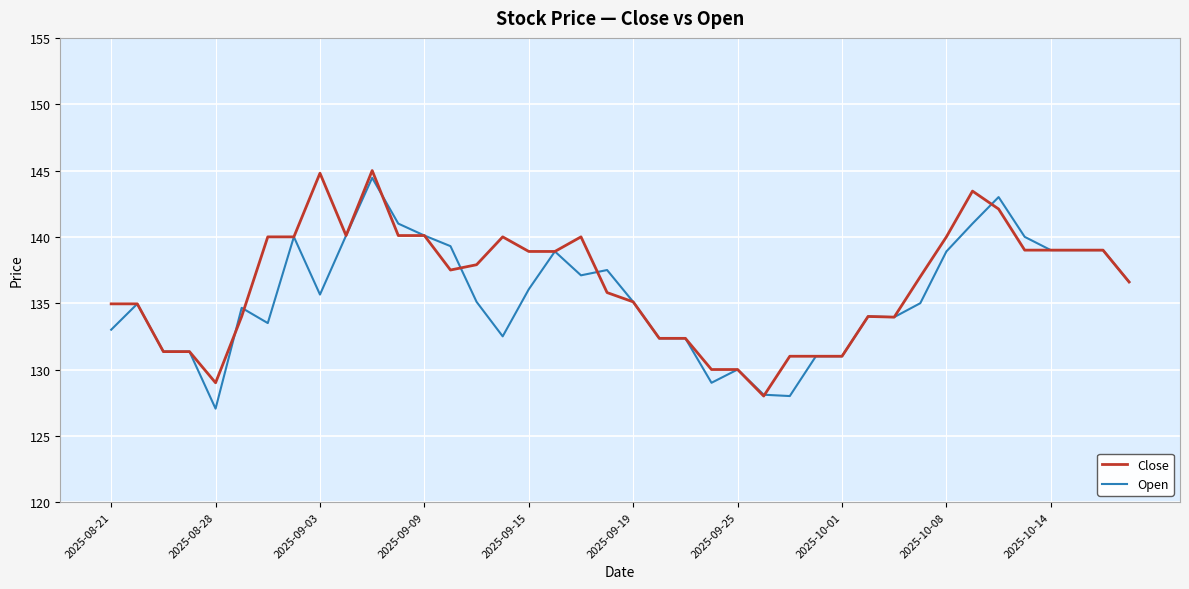

What is the maximum value shown in the chart?

145.0